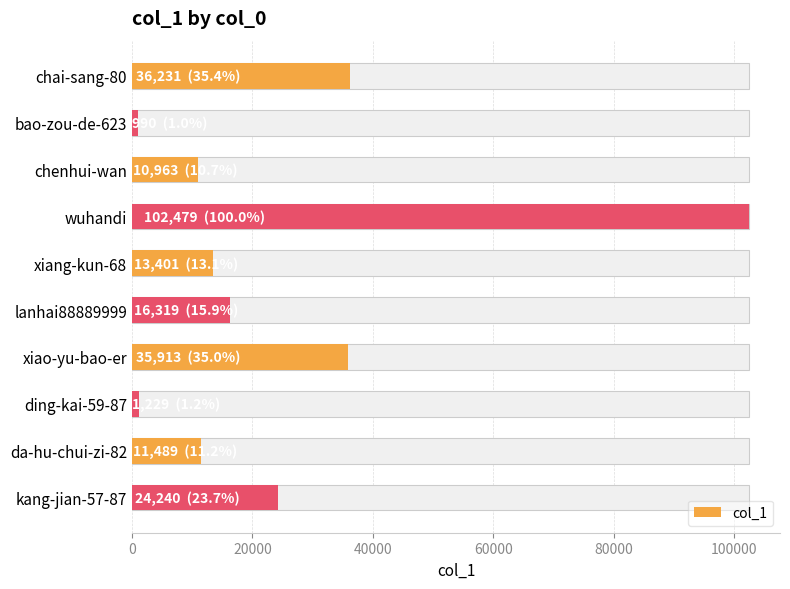

How many data points are less than 16319?

5